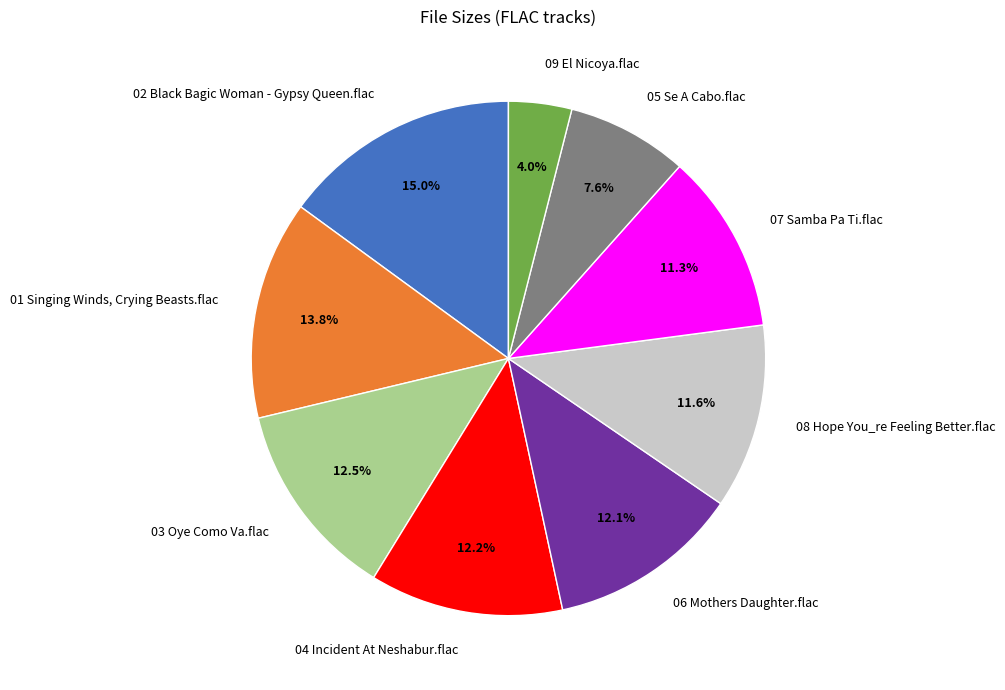

To the nearest percent, what is the average slice percentage?

11%